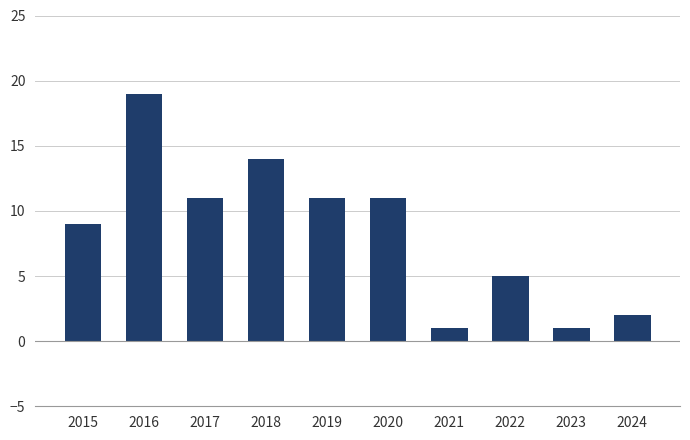

The chart shows a value of 2 at 2021. True or false?

False